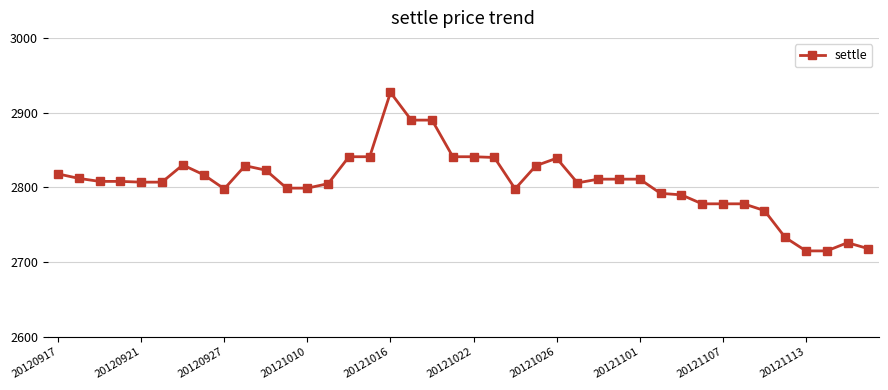

What is the sum of all values?

112268